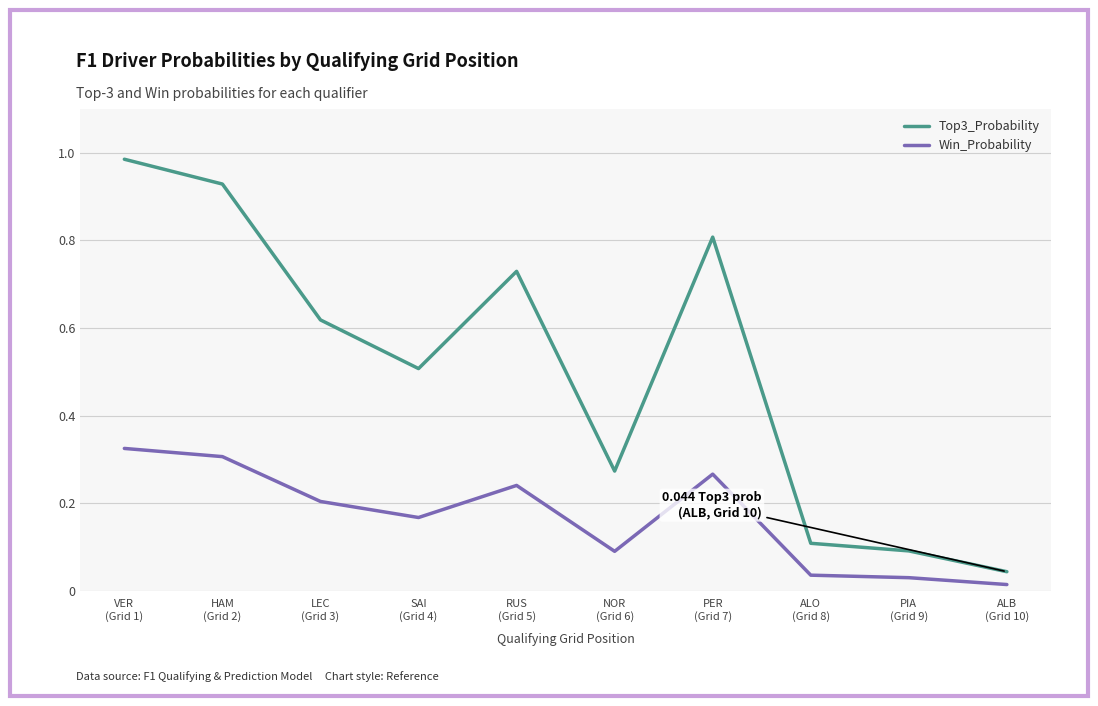

At which category does Win_Probability reach its first local peak?

RUS
(Grid 5)